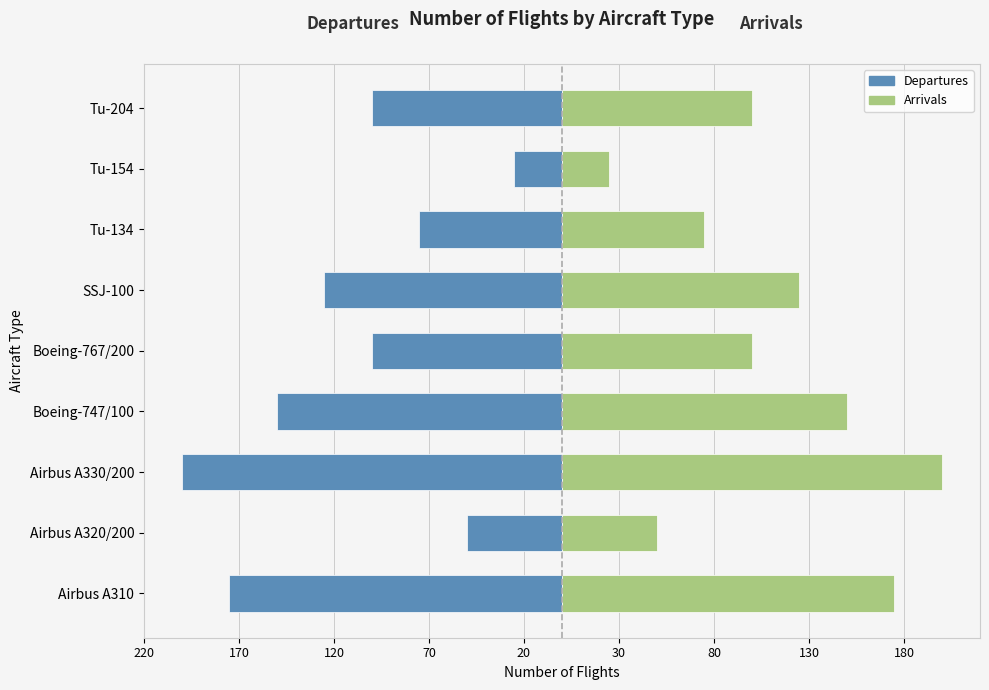

Rank the series by their maximum value, from lowest to highest.

Departures, Arrivals